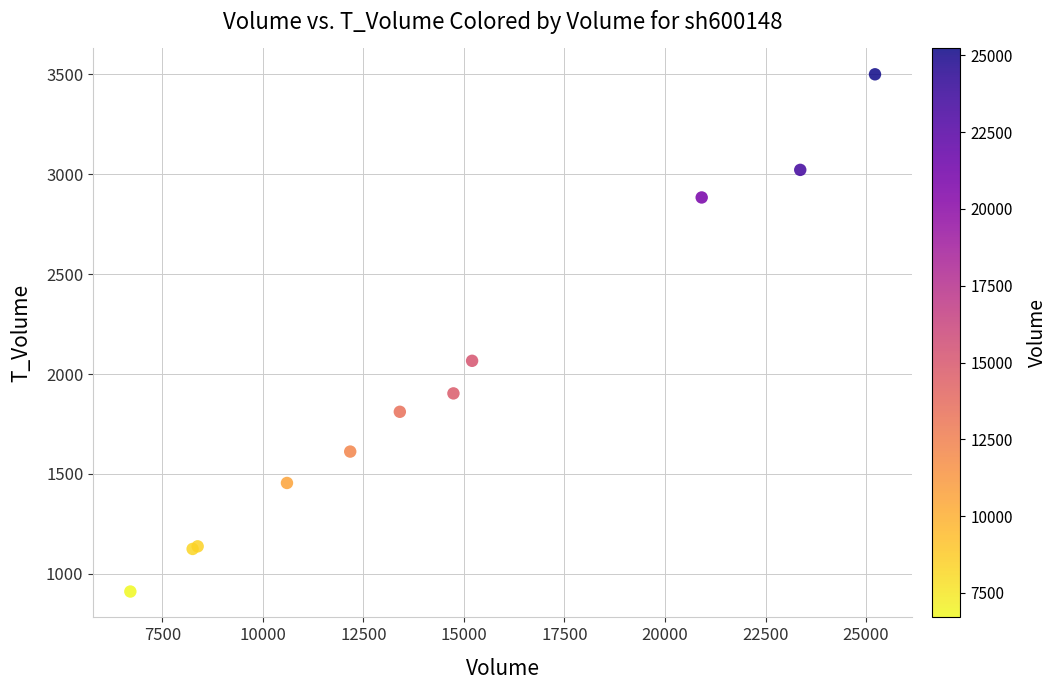

What Y value in the scatter plot is closest to 2205?

2066